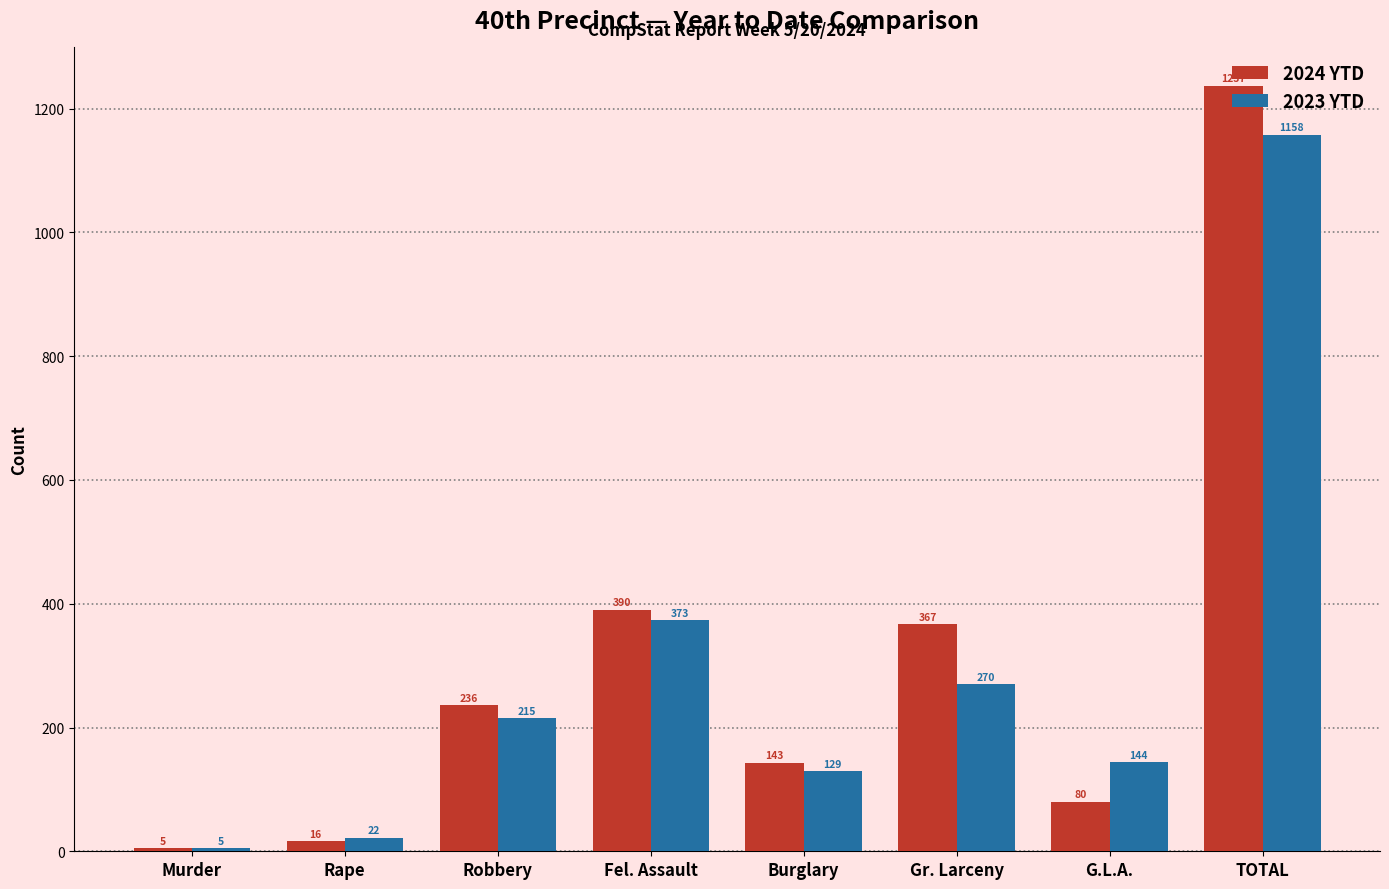

Reading left to right, transcribe all the data shown in this chart.

2024 YTD: Murder=5	Rape=16	Robbery=236	Fel. Assault=390	Burglary=143	Gr. Larceny=367	G.L.A.=80	TOTAL=1237
2023 YTD: Murder=5	Rape=22	Robbery=215	Fel. Assault=373	Burglary=129	Gr. Larceny=270	G.L.A.=144	TOTAL=1158